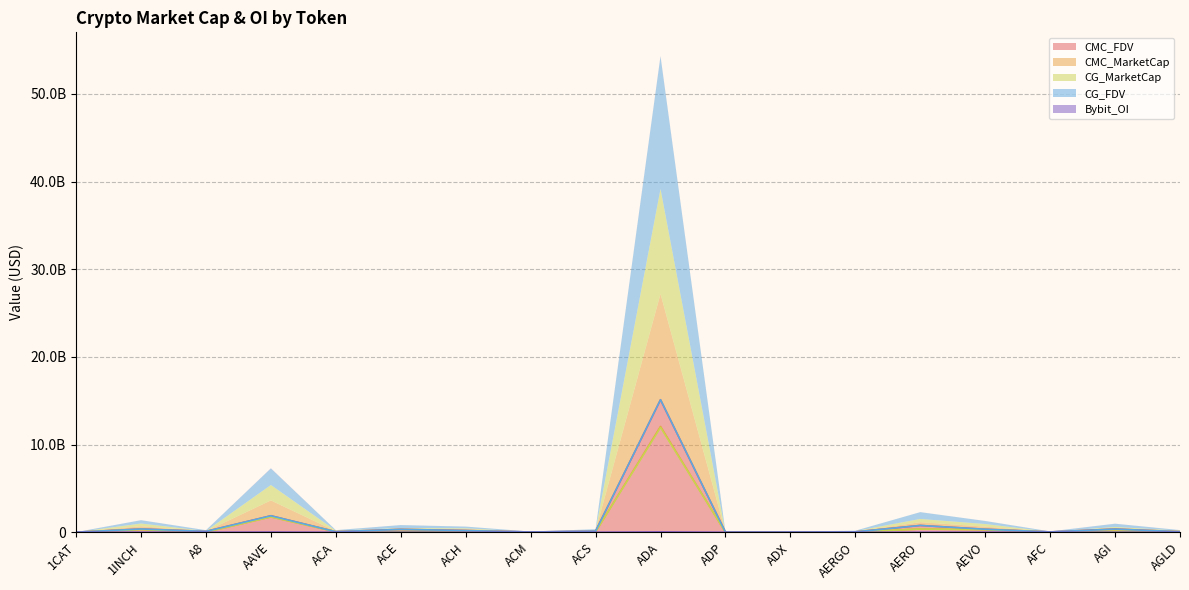

What is the label of the 14th point from the right?

ACA